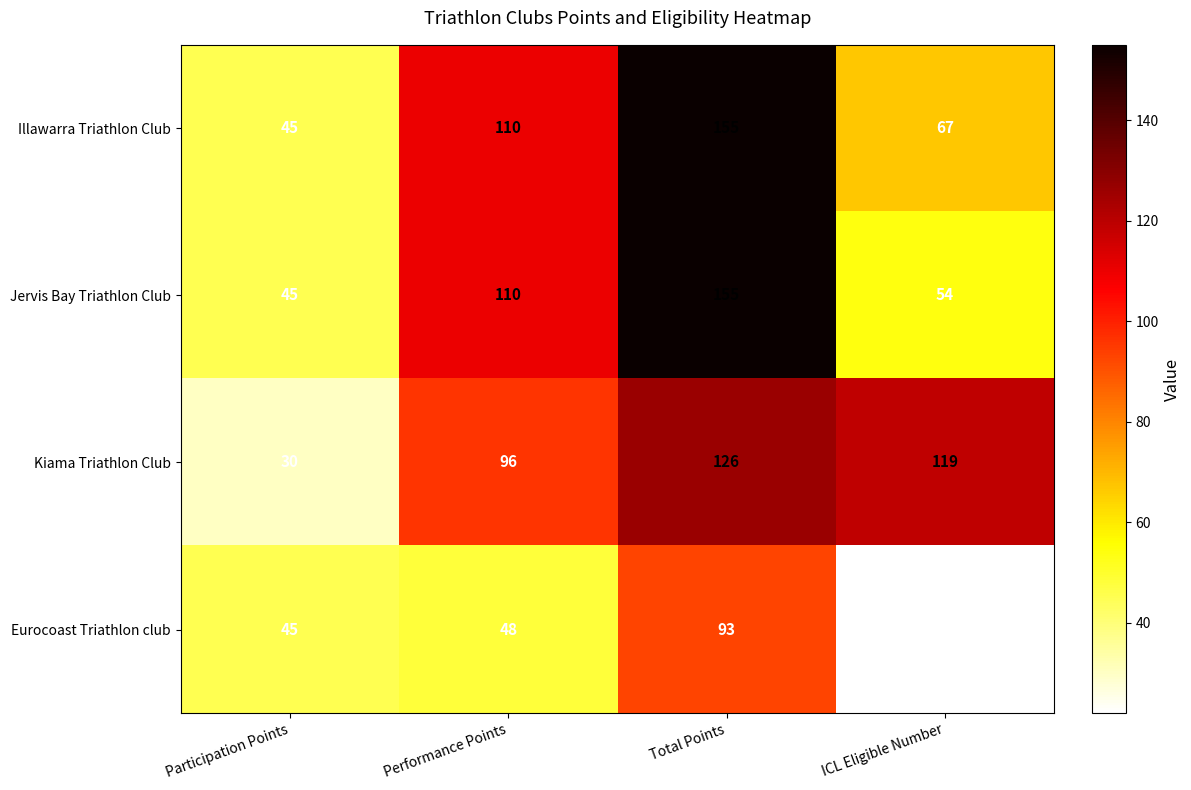

At which label is Kiama Triathlon Club closest to 78?

Performance Points